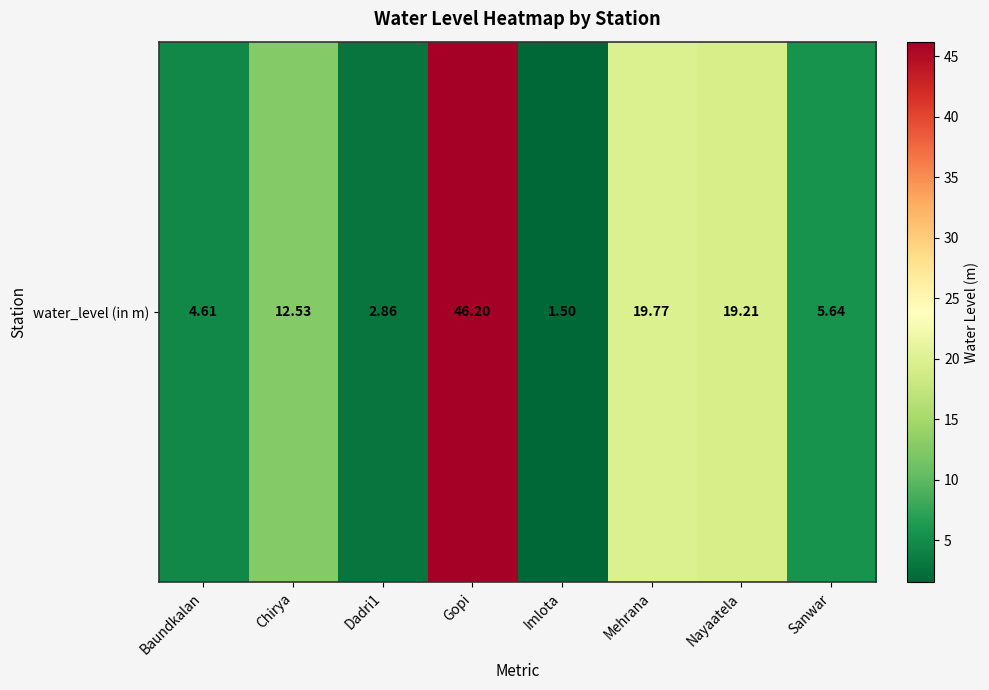

At which label is the value closest to 23?

Mehrana